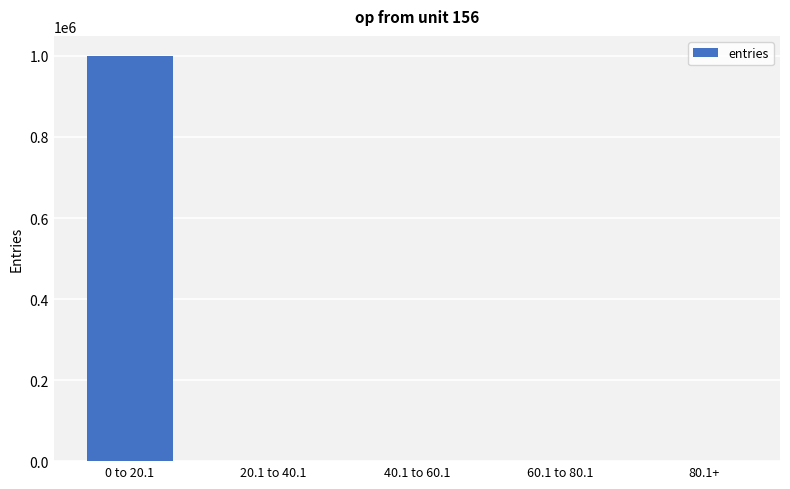

Is it true that the value at 80.1+ is 0?

True